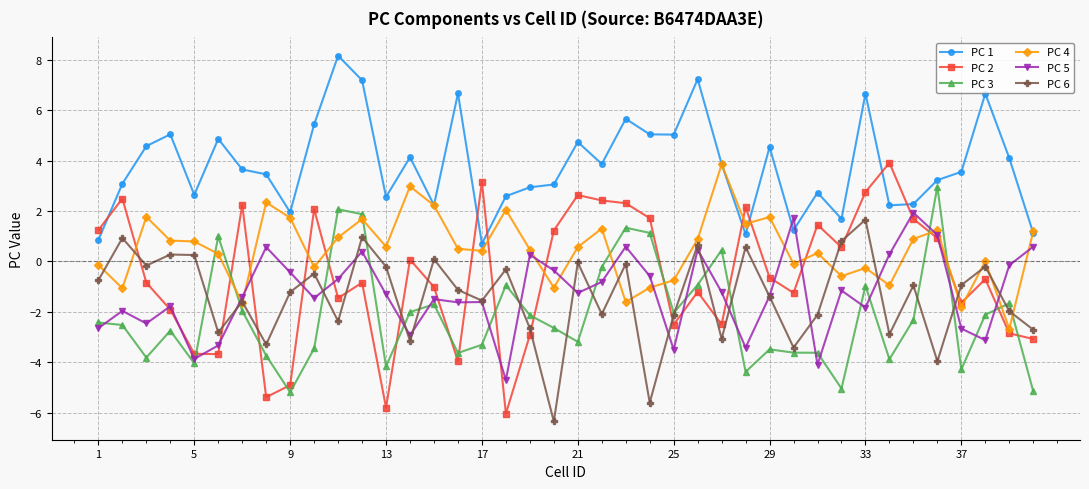

What is the average value of the PC 4 series?

0.5